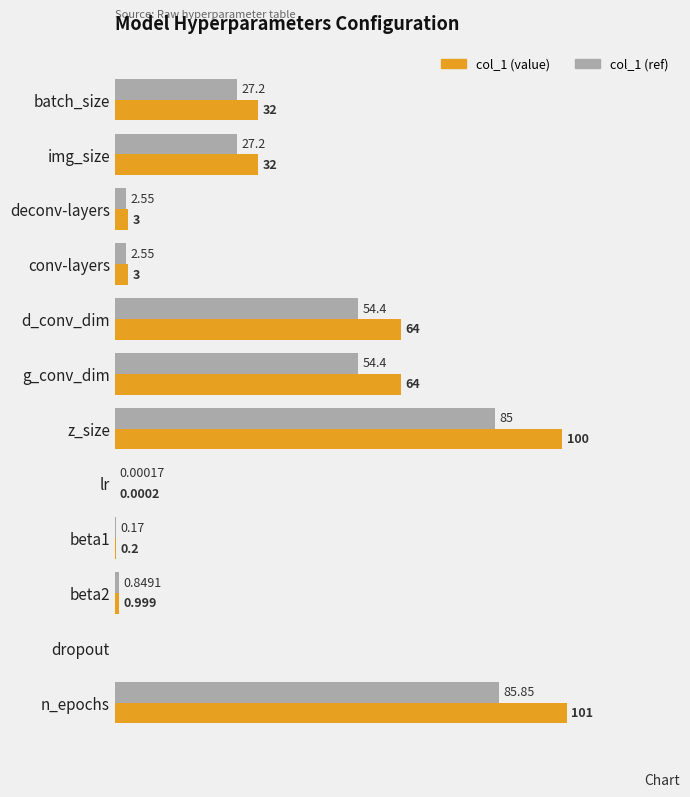

At which category is the sum across all series the highest?

n_epochs